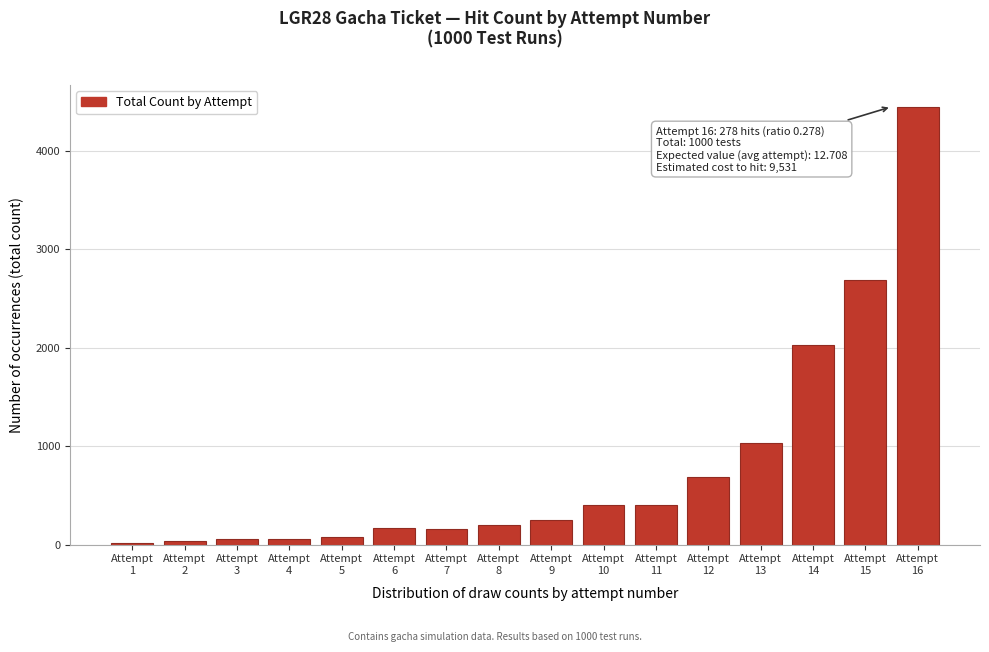

How many series are shown in this chart?

1